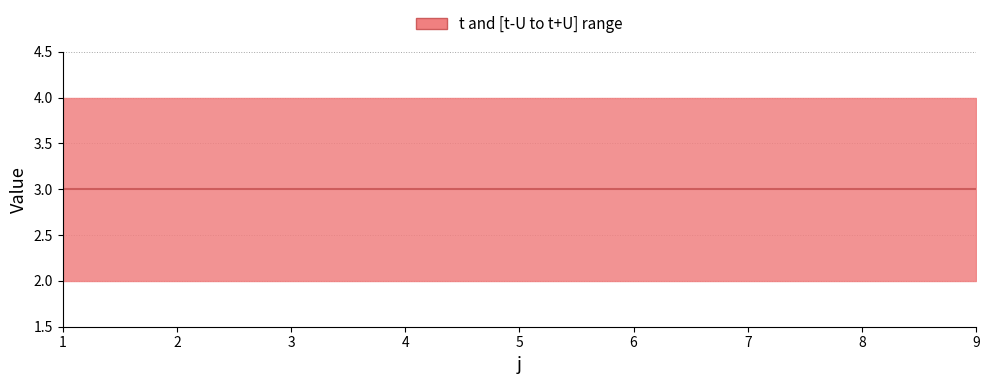

Is the value of U at 3 greater than the value of t at 1?

No